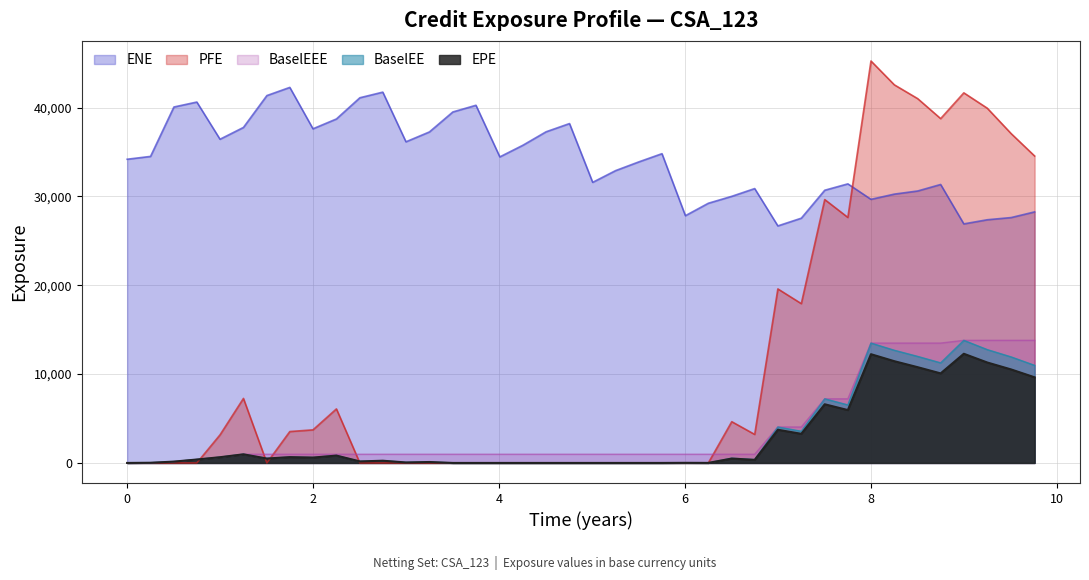

At which category is the sum across all series the highest?

8